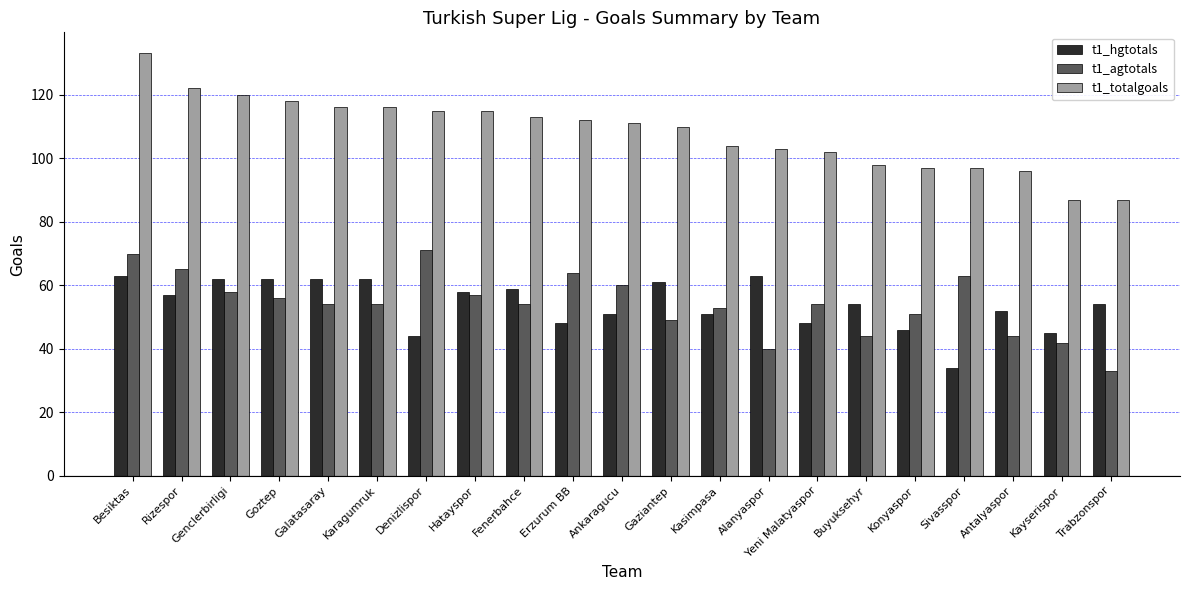

How many categories are shown in the chart?

21